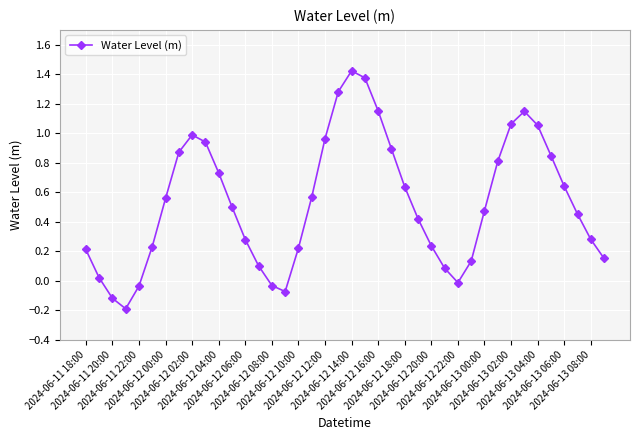

True or false: the data has more than 1 interior local peaks.

True